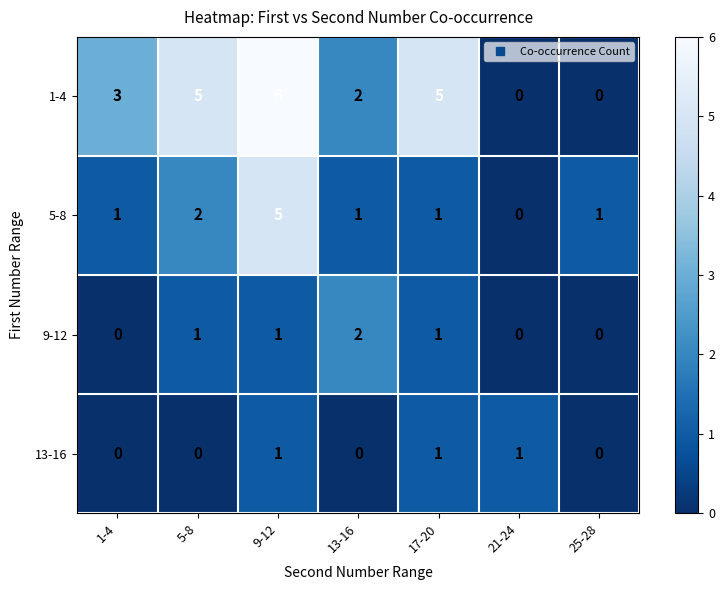

Count the 5-8 values in the range 1 to 2.

5